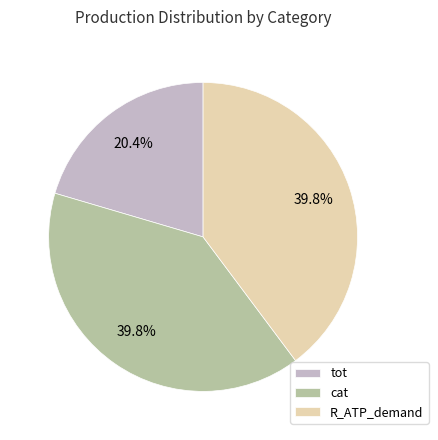

What is the smallest slice in the pie chart?

tot